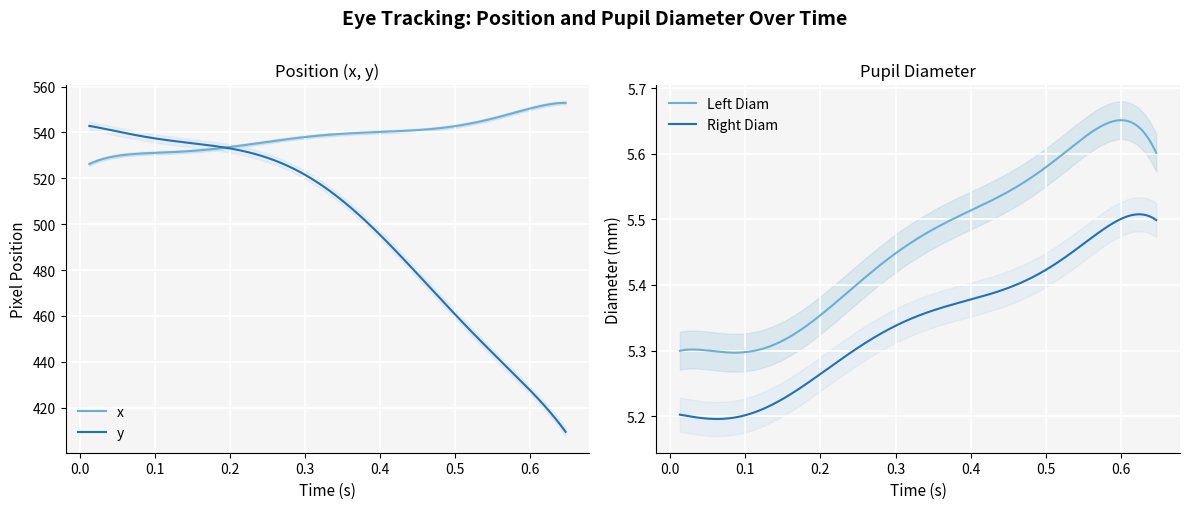

What is the maximum value for x?

552.9